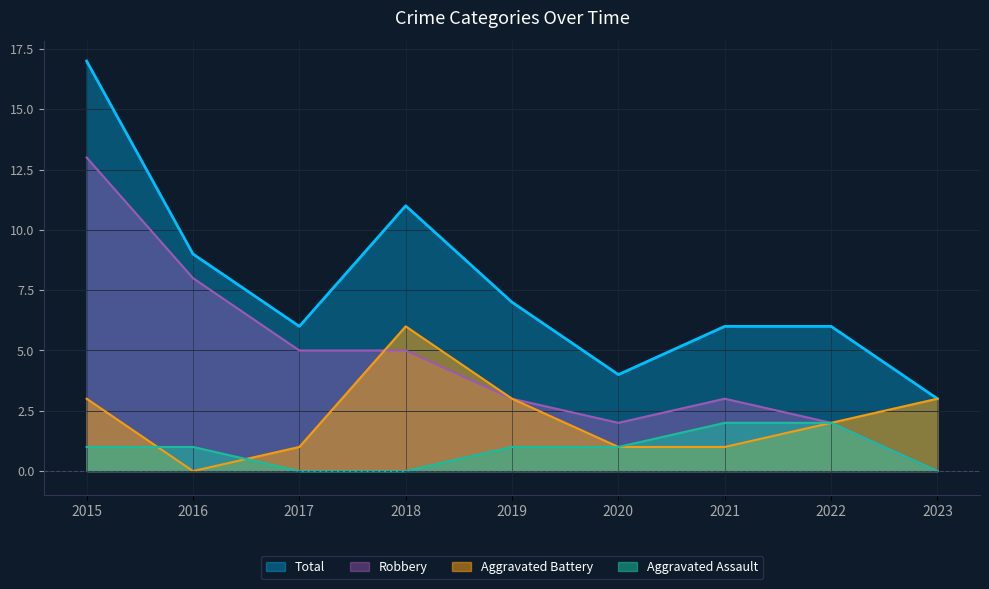

Reading left to right, list all the values displayed in this chart.

Aggravated Assault: 2015=1	2016=1	2017=0	2018=0	2019=1	2020=1	2021=2	2022=2	2023=0
Aggravated Battery: 2015=3	2016=0	2017=1	2018=6	2019=3	2020=1	2021=1	2022=2	2023=3
Robbery: 2015=13	2016=8	2017=5	2018=5	2019=3	2020=2	2021=3	2022=2	2023=0
Total: 2015=17	2016=9	2017=6	2018=11	2019=7	2020=4	2021=6	2022=6	2023=3